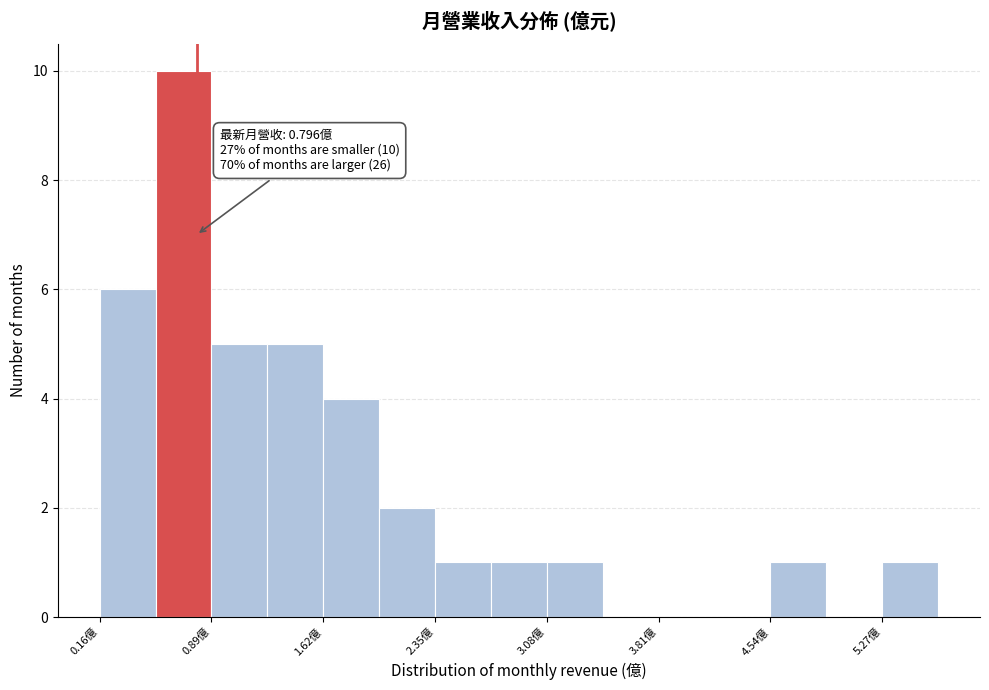

Around what value on the x-axis is the tallest bar? Give the approximate position of its centre, as read against the axis.

0.7